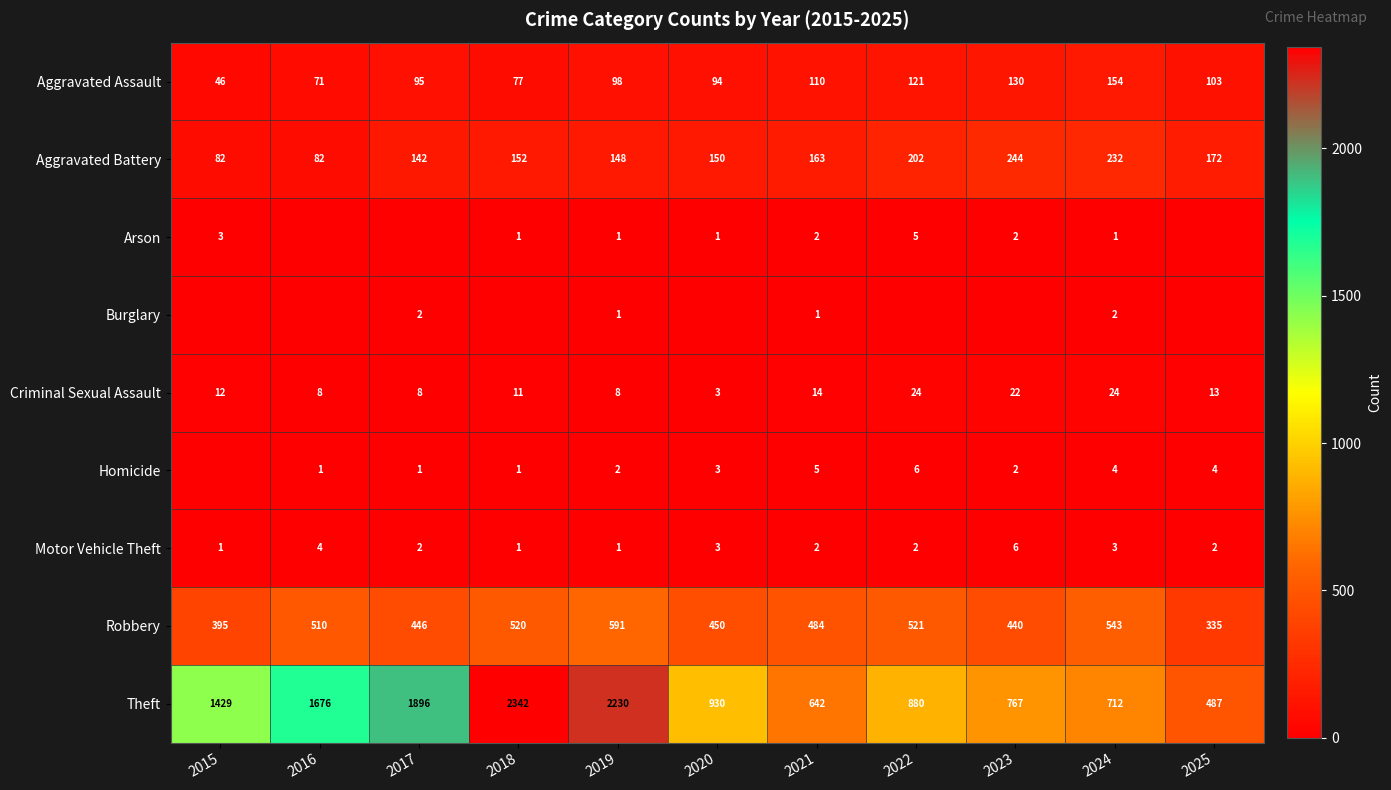

At how many categories does at least one series exceed 1943?

2